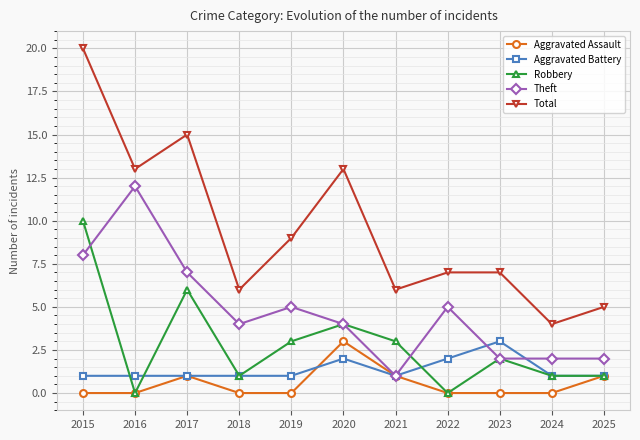

Which category has the lowest value in the Total series?

2024